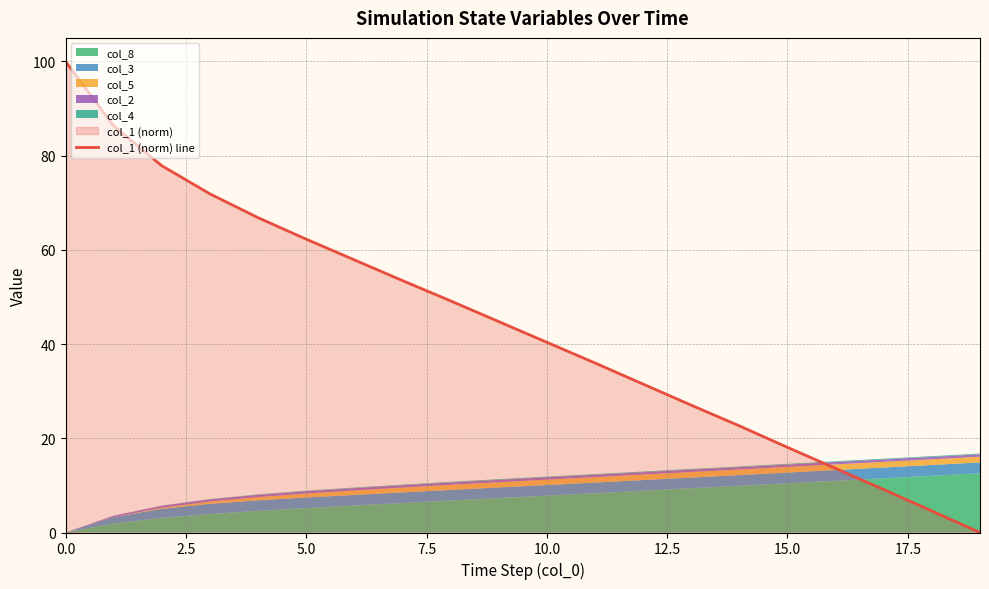

True or false: there are more than 0 points higher than both neighbors.

False